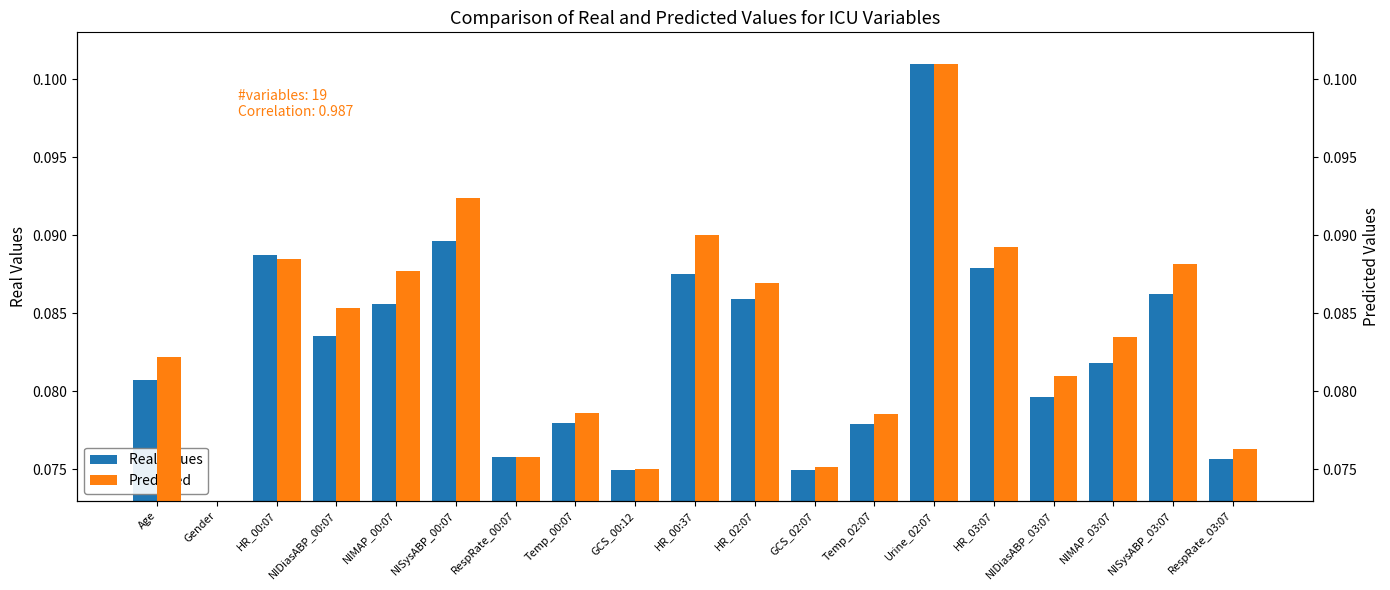

Where is Real Values nearest to the value 0?

Gender